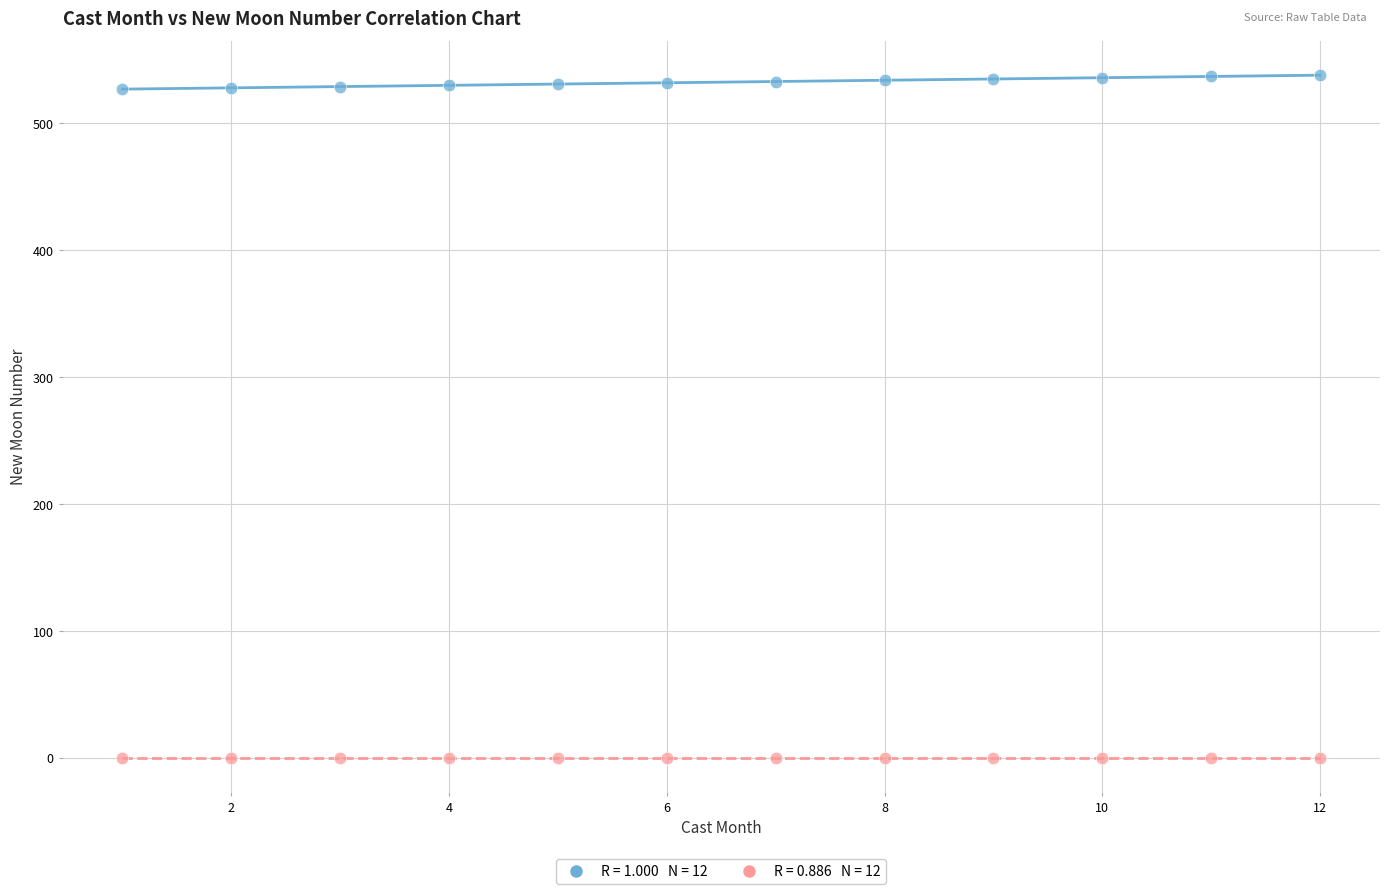

Across all data points, what is the range of Y values (max minus min)?

538.0